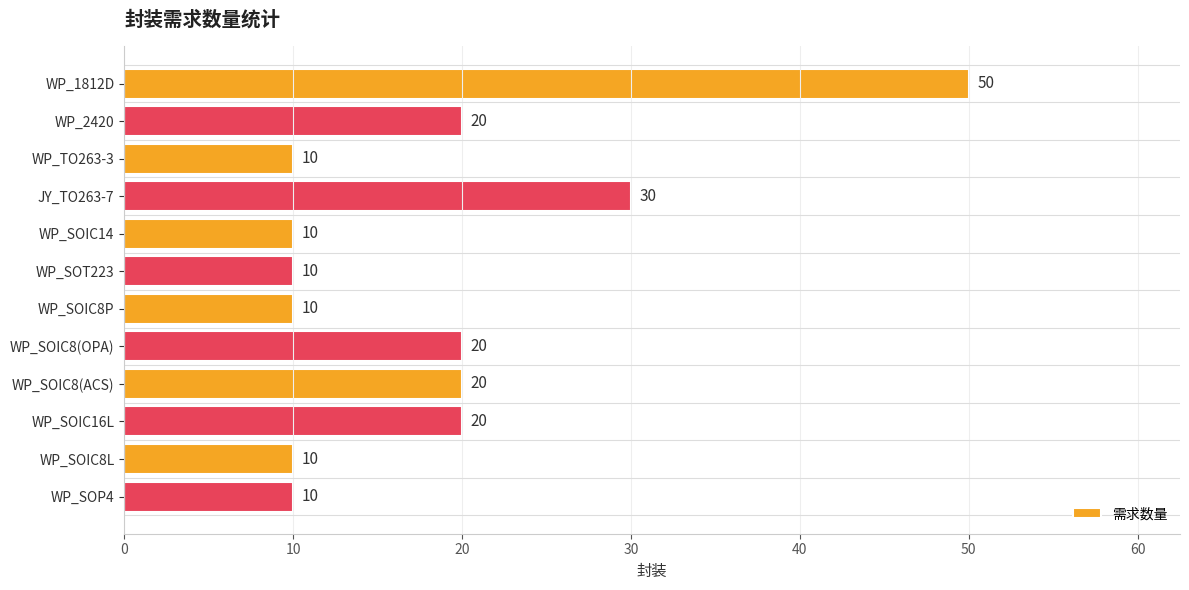

Is it true that the value at WP_SOIC8(OPA) is 26?

False